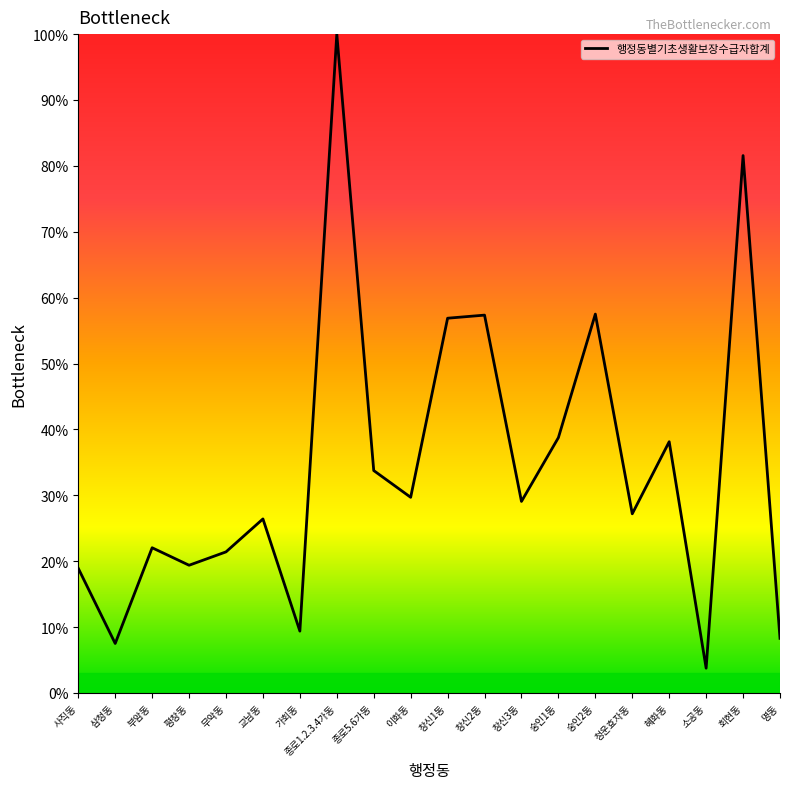

What position from the left is 숭인2동?

15